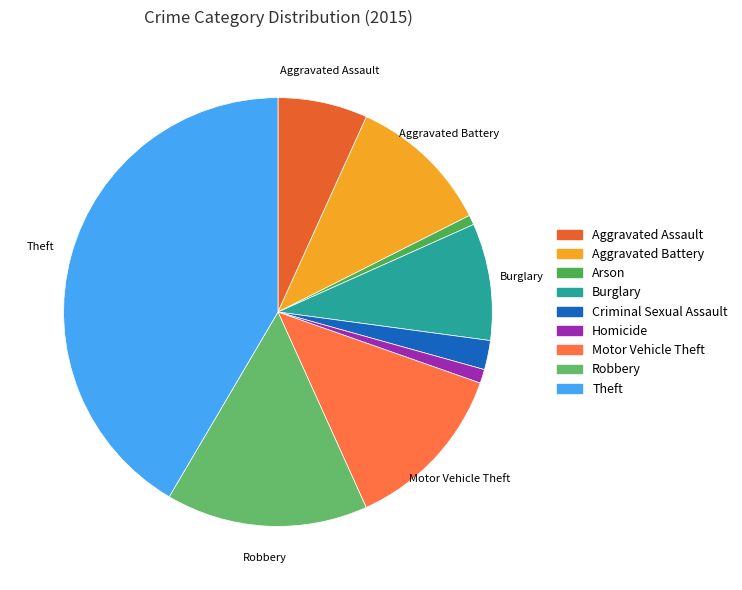

Which slice is the largest?

Theft